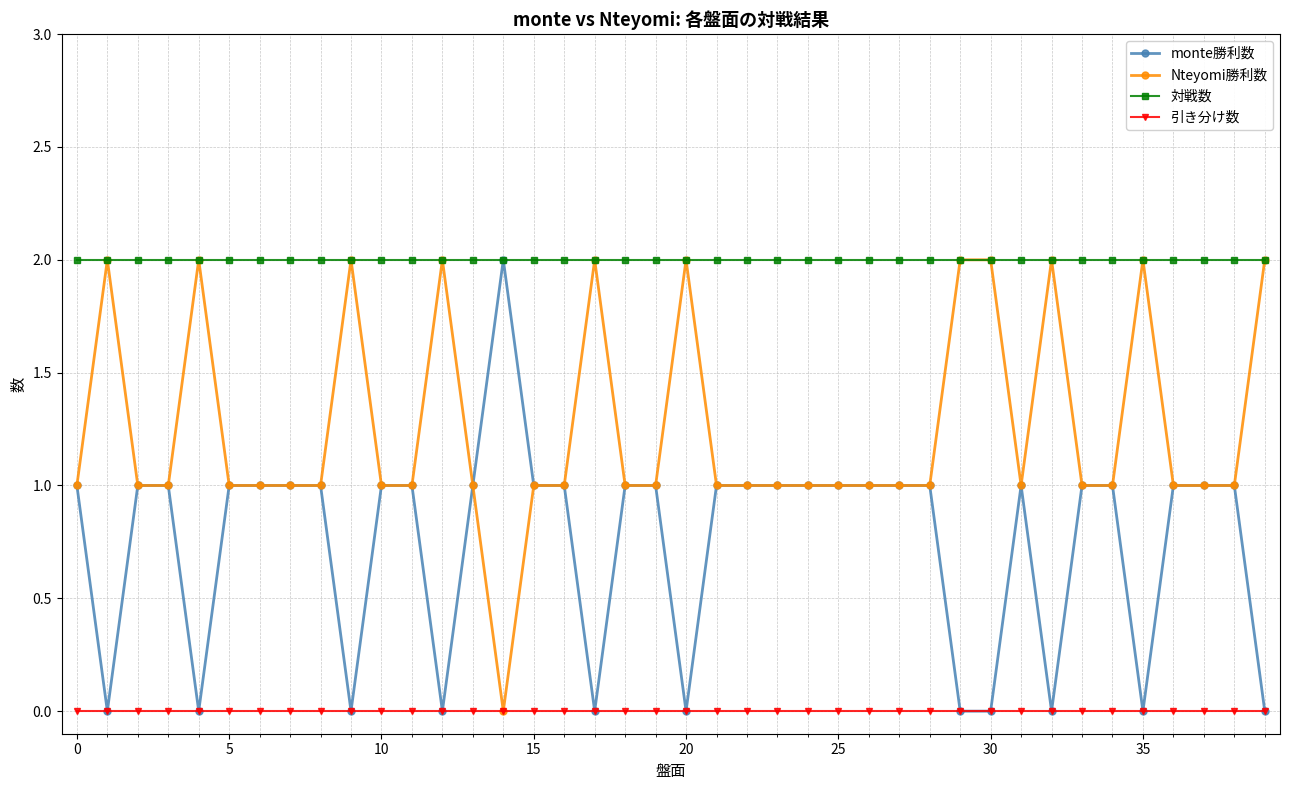

True or false: 対戦数 and 引き分け数 cross at least once.

False